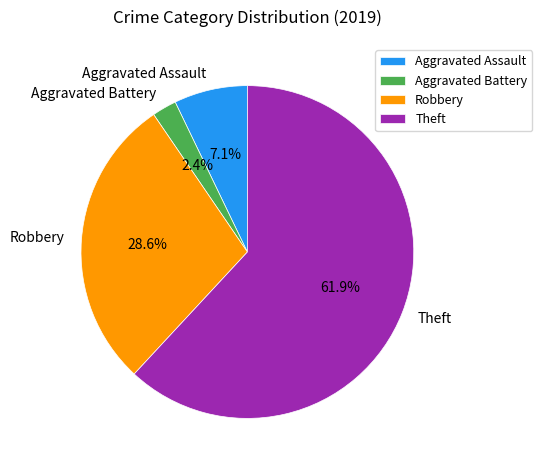

How many slices are in this pie chart?

4